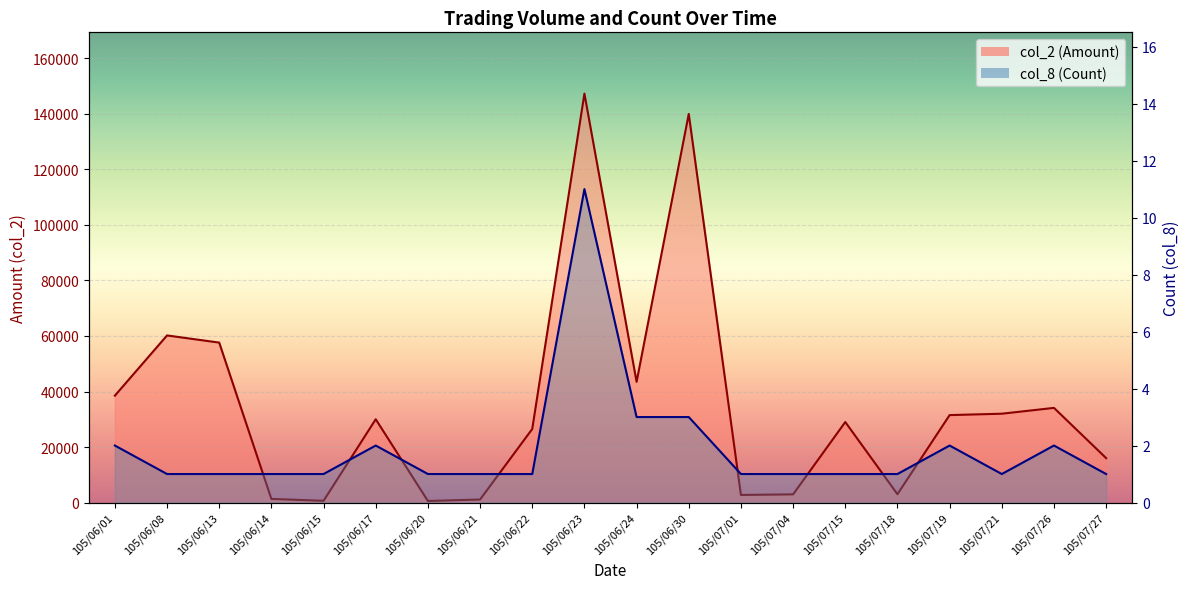

Rank the categories by col_8 (Count) value from highest to lowest.

105/06/23, 105/06/24, 105/06/30, 105/06/01, 105/06/17, 105/07/19, 105/07/26, 105/06/08, 105/06/13, 105/06/14, 105/06/15, 105/06/20, 105/06/21, 105/06/22, 105/07/01, 105/07/04, 105/07/15, 105/07/18, 105/07/21, 105/07/27